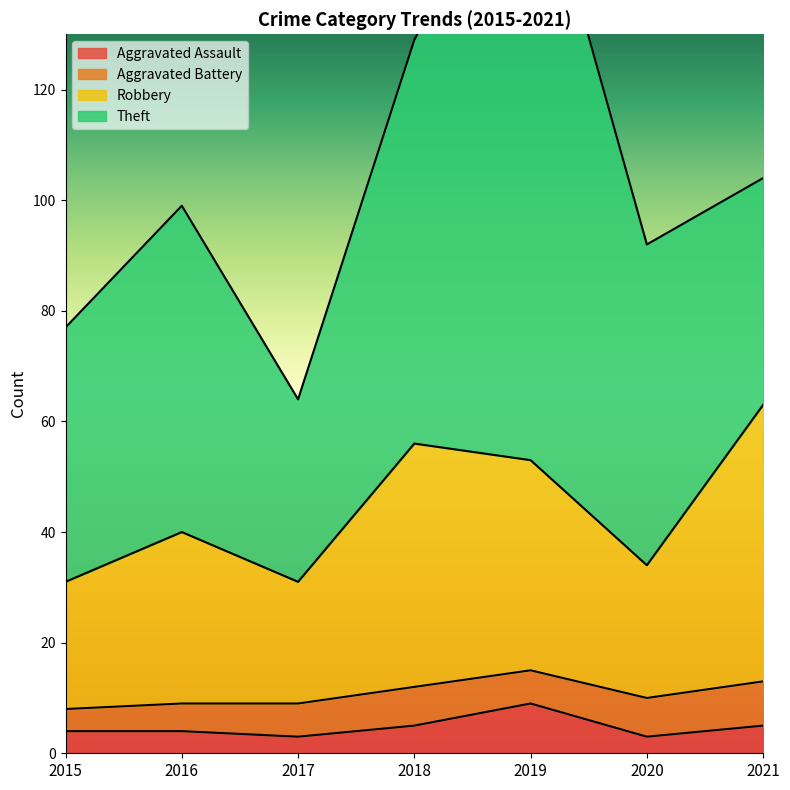

The value of Aggravated Assault at 2016 is 7. True or false?

False